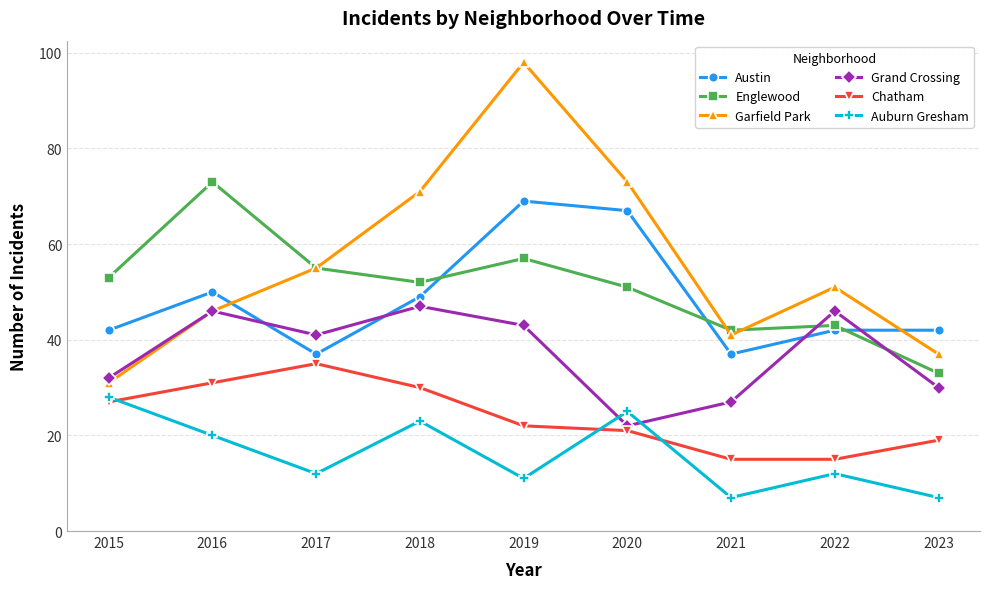

Reading left to right, list all the values displayed in this chart.

Austin: 42	50	37	49	69	67	37	42	42
Englewood: 53	73	55	52	57	51	42	43	33
Garfield Park: 31	46	55	71	98	73	41	51	37
Grand Crossing: 32	46	41	47	43	22	27	46	30
Chatham: 27	31	35	30	22	21	15	15	19
Auburn Gresham: 28	20	12	23	11	25	7	12	7